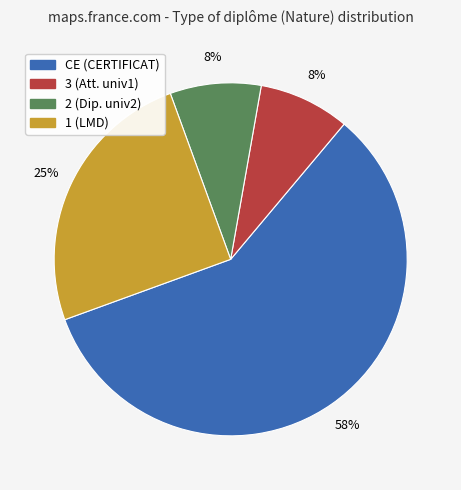

To the nearest percent, what is the average slice percentage?

25%